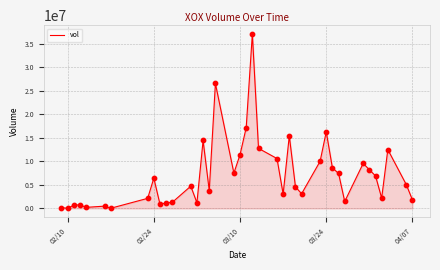

What is the difference between the maximum and minimum values?

37102200